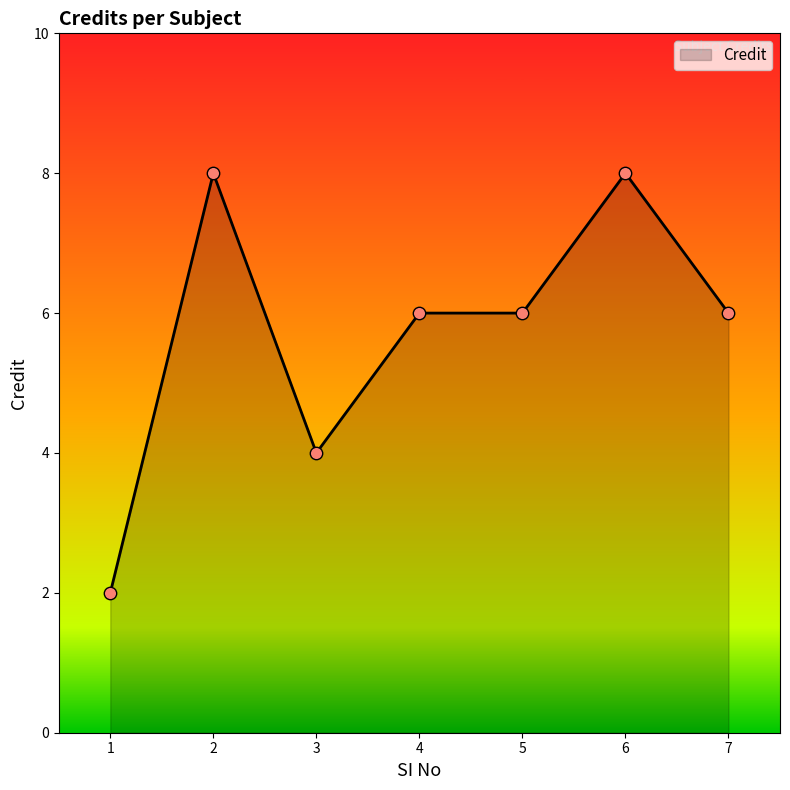

What is the change in value from 3 to 6?

+4